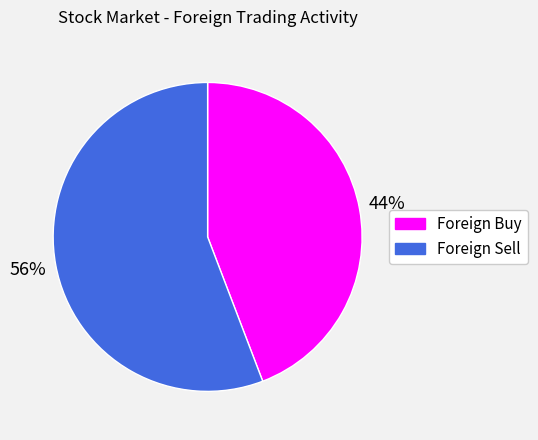

What is the ratio of the value at Foreign Sell to the value at Foreign Buy?

1.3